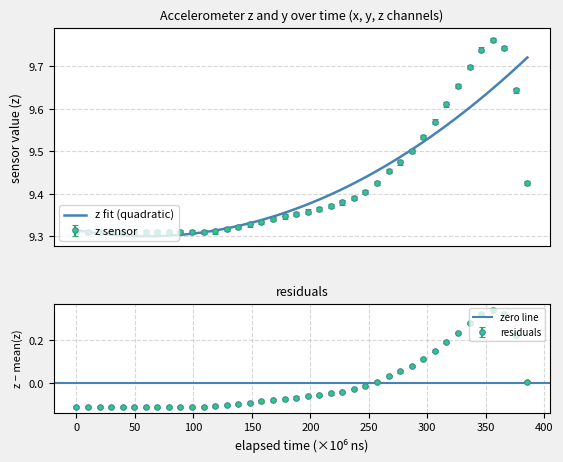

Which category has the lowest value in the z series?

1